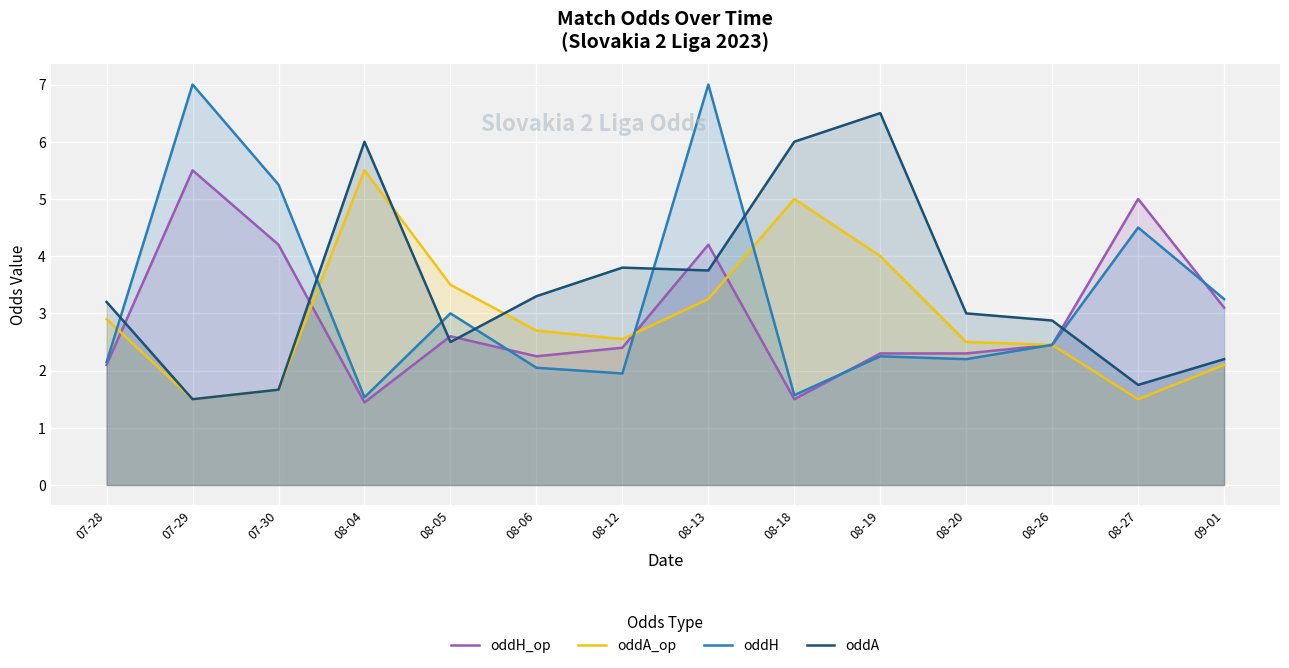

The oddA_op series shows 6.6 at 08-18. True or false?

False